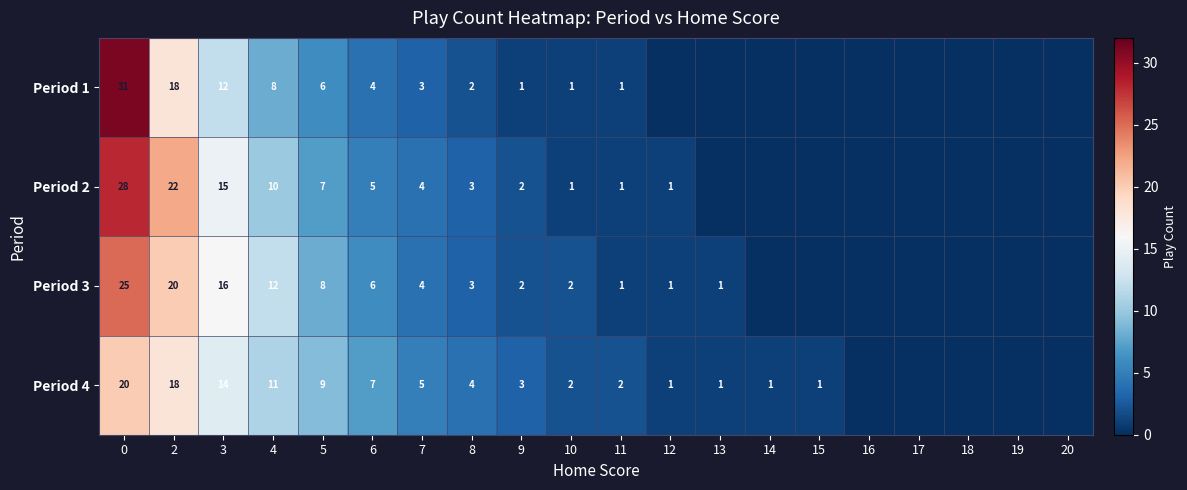

What is the total value across all series at 4?

41